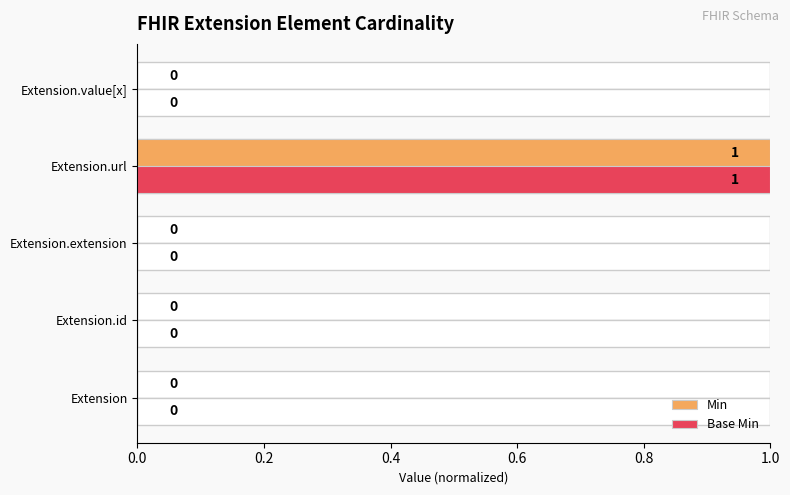

Which has a higher value, Extension.value[x] or Extension?

Extension.value[x]